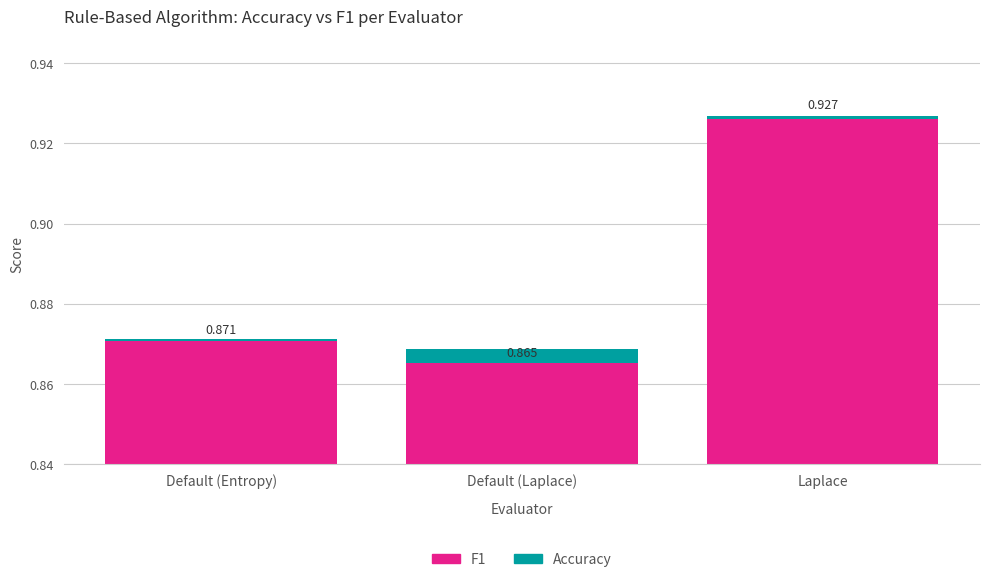

Which series has the largest range (max minus min)?

F1